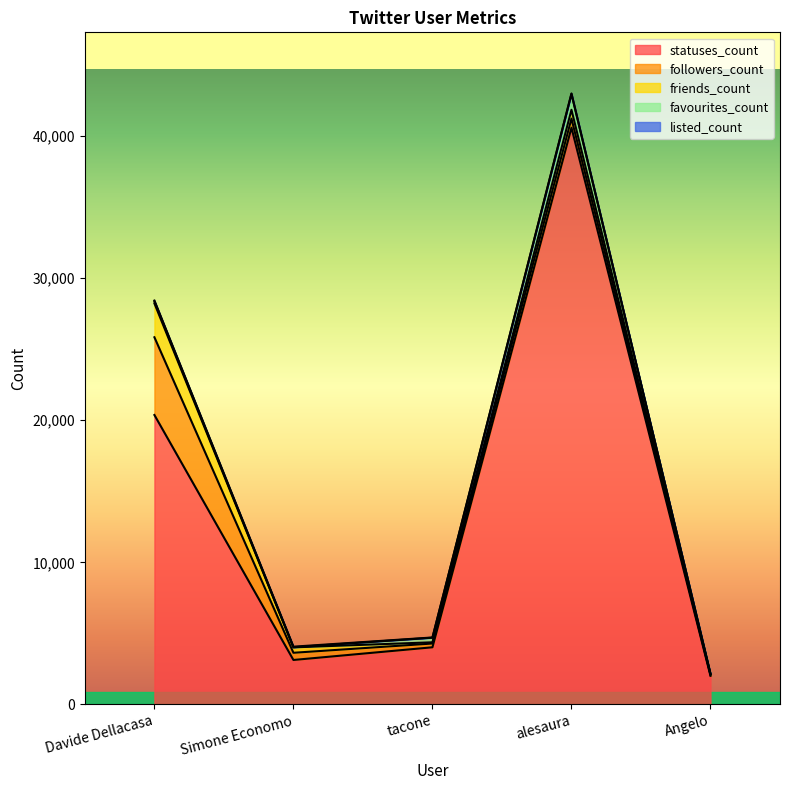

What is the maximum value for favourites_count?

1118